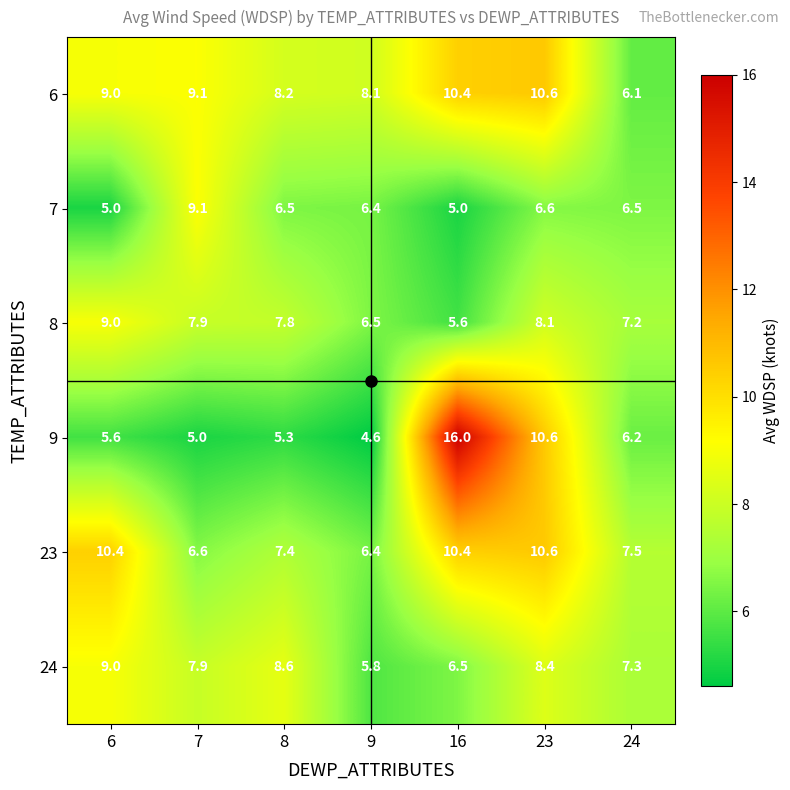

At how many categories does at least one series exceed 8?

6